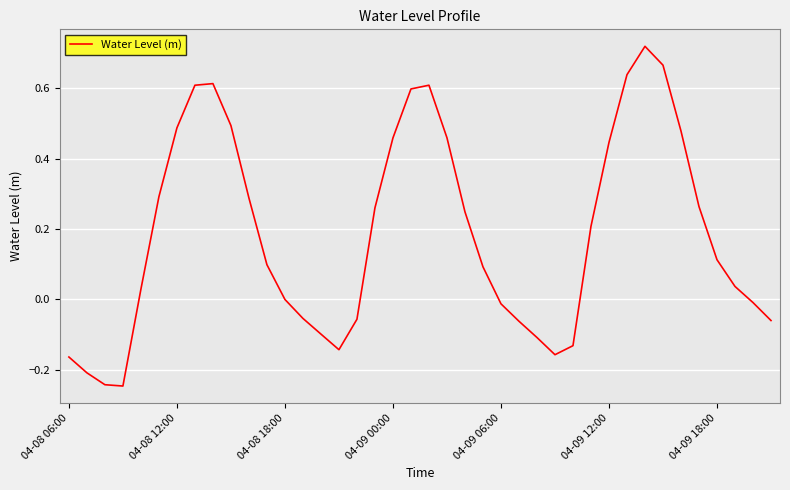

What is the greatest value displayed?

0.7